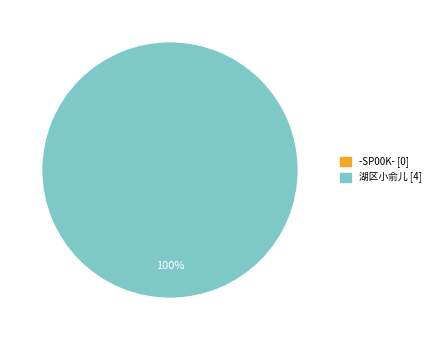

How many segments does this pie chart have?

2